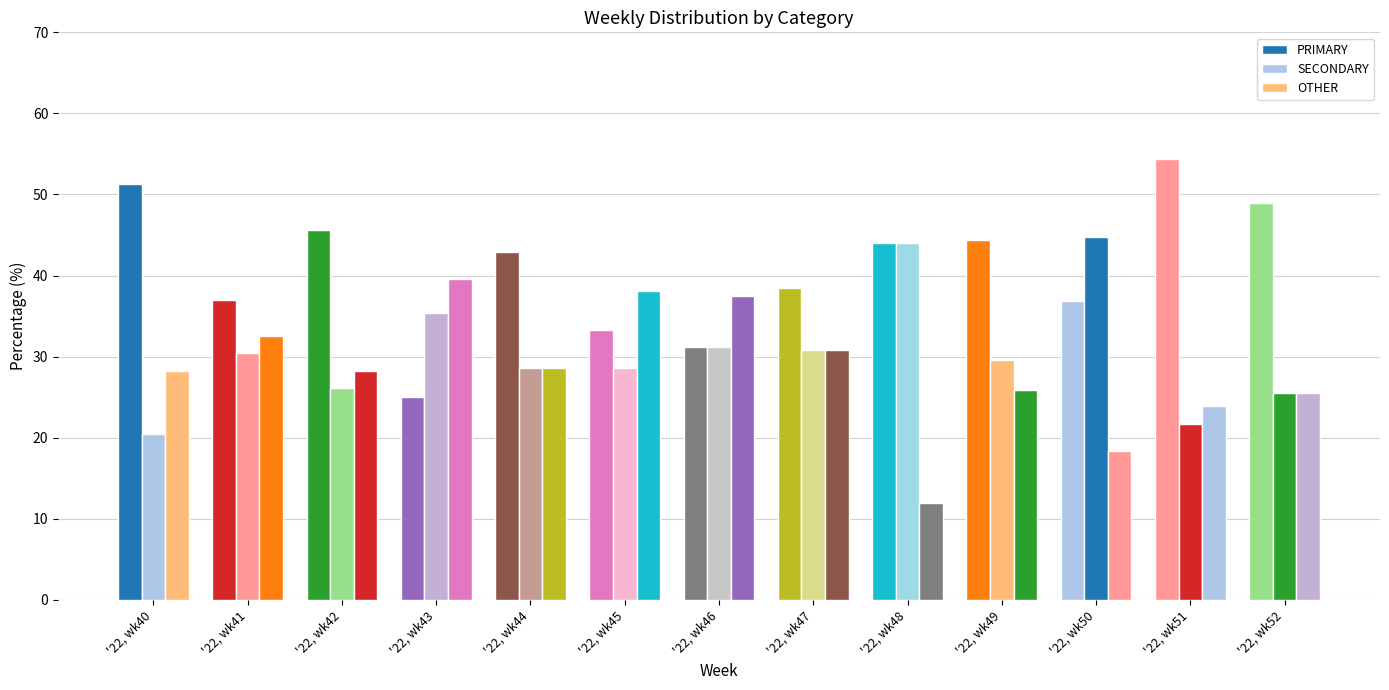

Where does the PRIMARY series first go above 42?

'22, wk40